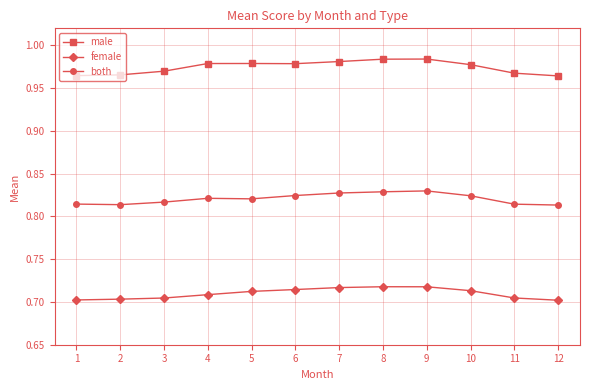

The male series shows 0.3 at 4. True or false?

False